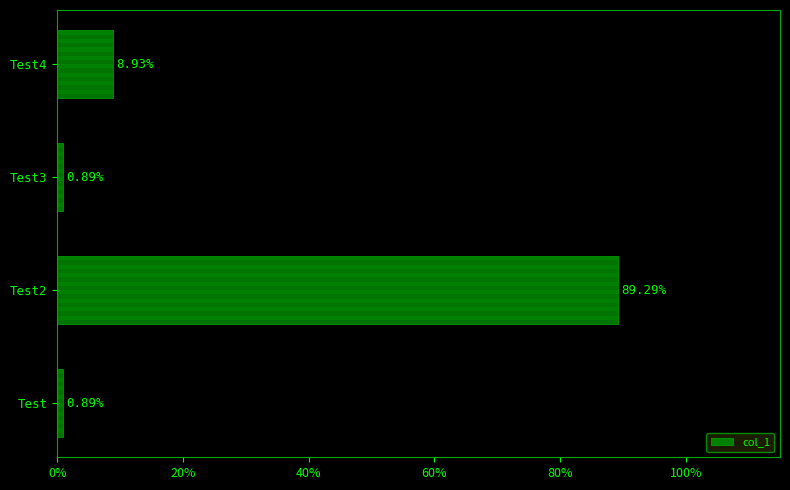

Count the number of data series in this chart.

1